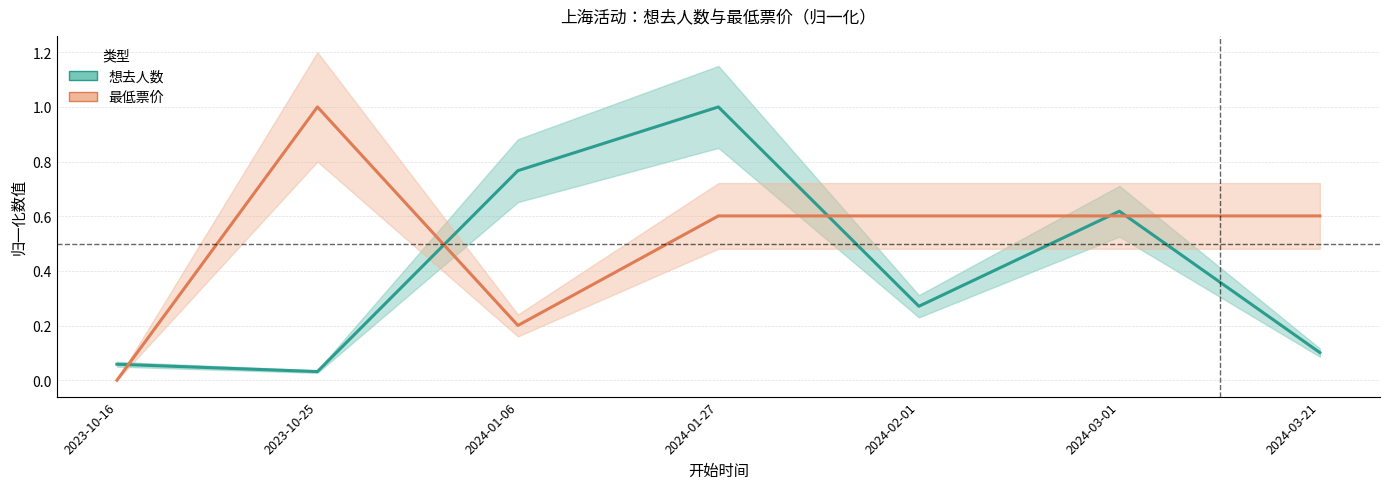

At which category does 想去人数 reach its first local peak?

2024-01-27